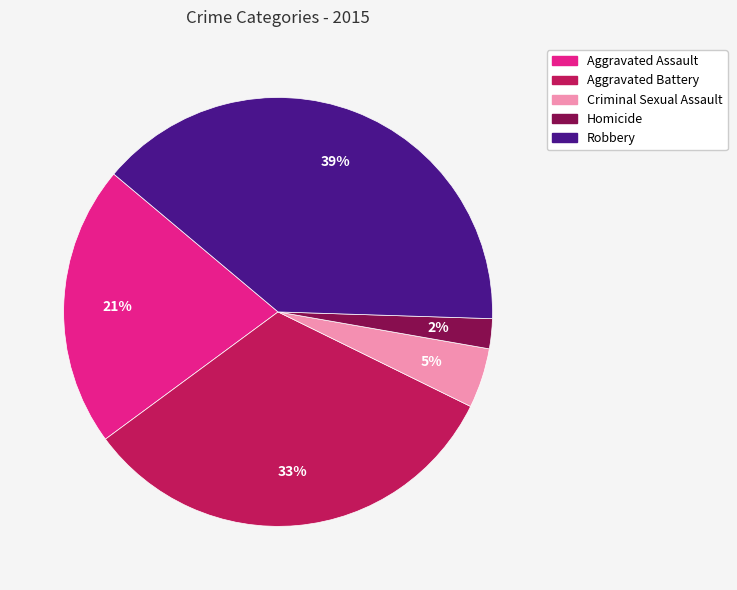

Rank the categories by value from lowest to highest.

Homicide, Criminal Sexual Assault, Aggravated Assault, Aggravated Battery, Robbery